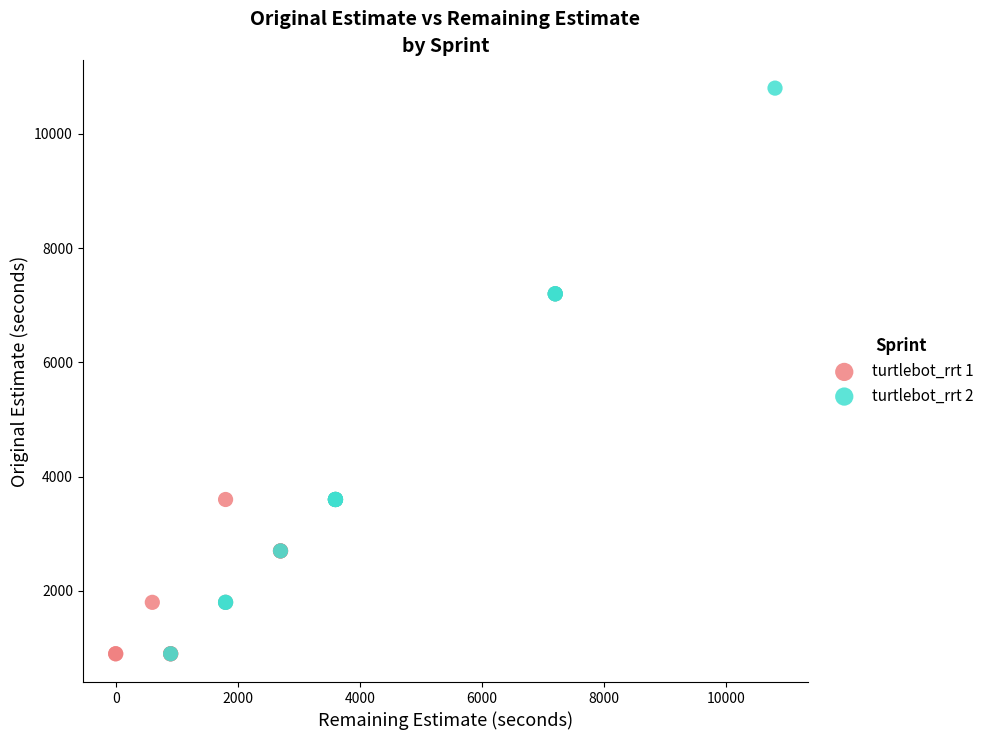

Which series contains the highest Y value?

turtlebot_rrt 2